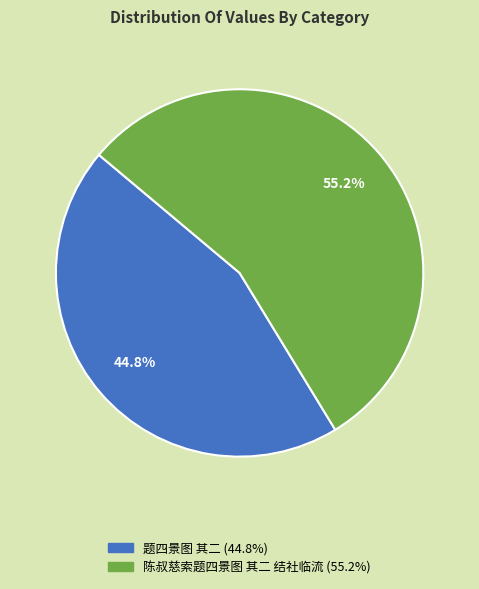

To the nearest percent, what portion does 陈叔慈索题四景图 其二 结社临流 represent?

55%